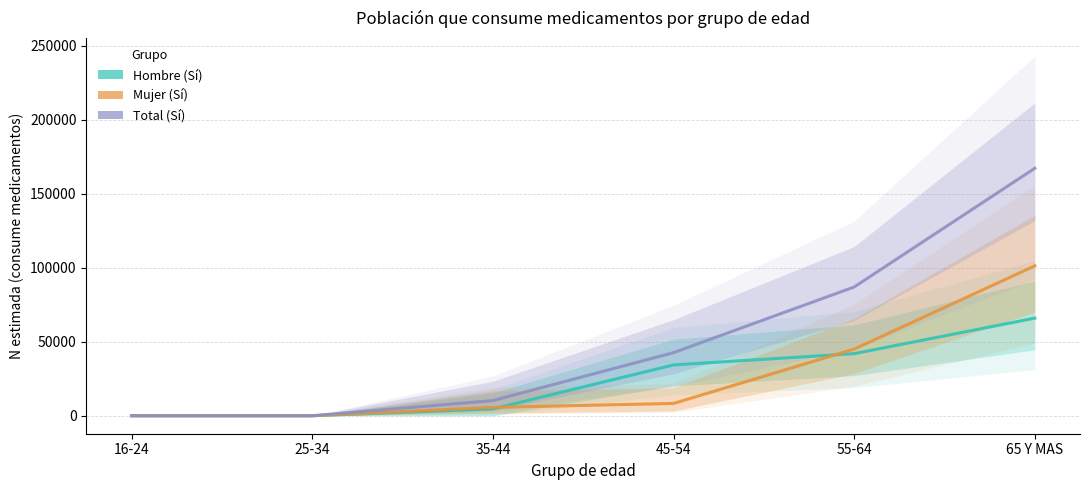

Does the chart display data point markers on the line(s)?

No